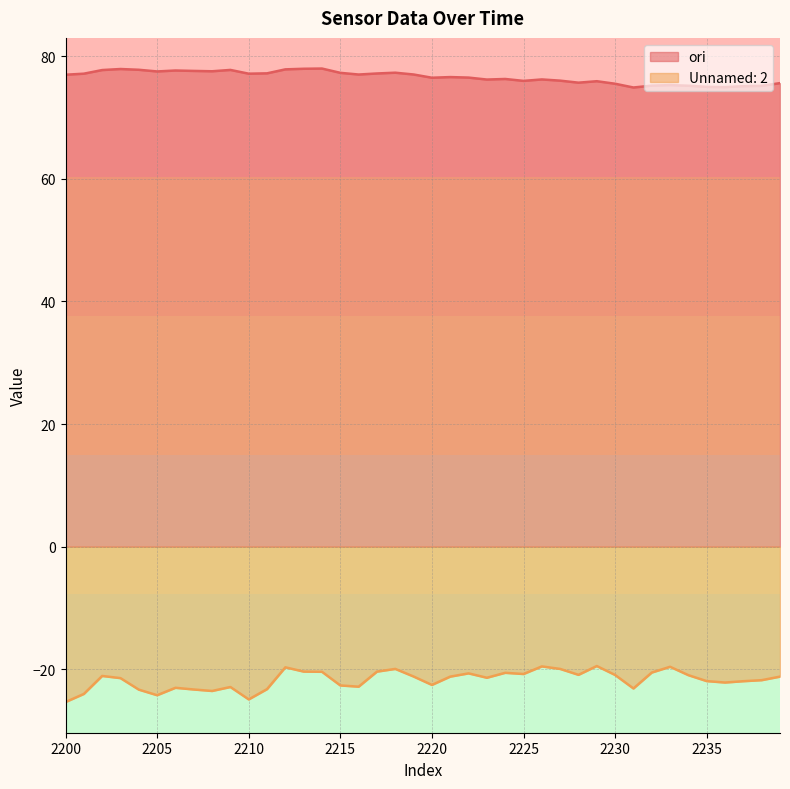

The value of ori at 2207 is 77.6. True or false?

True